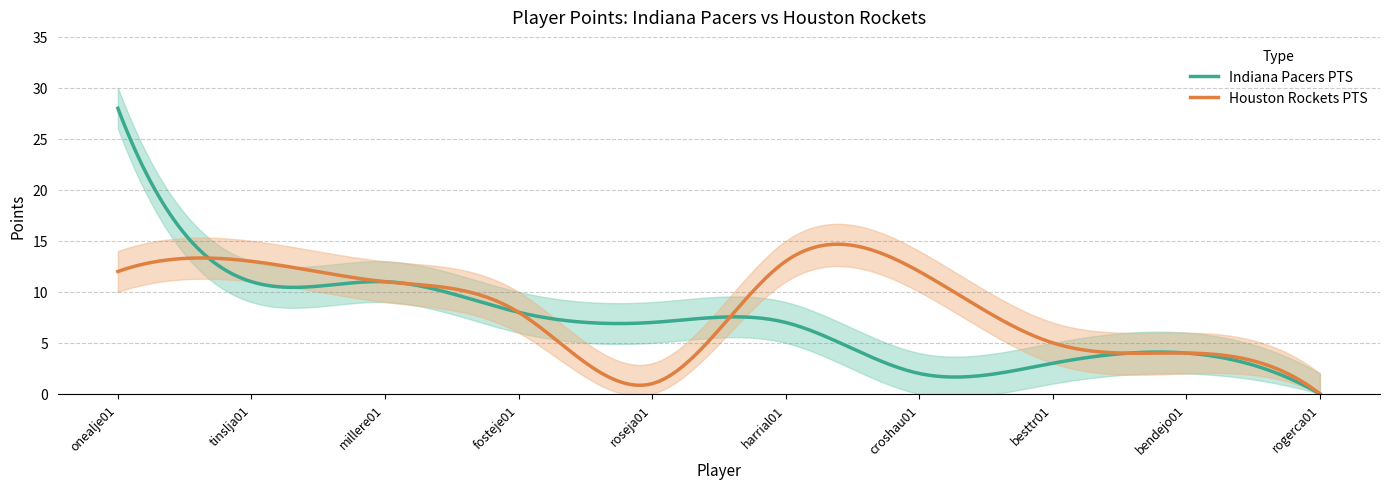

What is the difference between the second highest and second lowest values in the Houston Rockets PTS series?

14.4